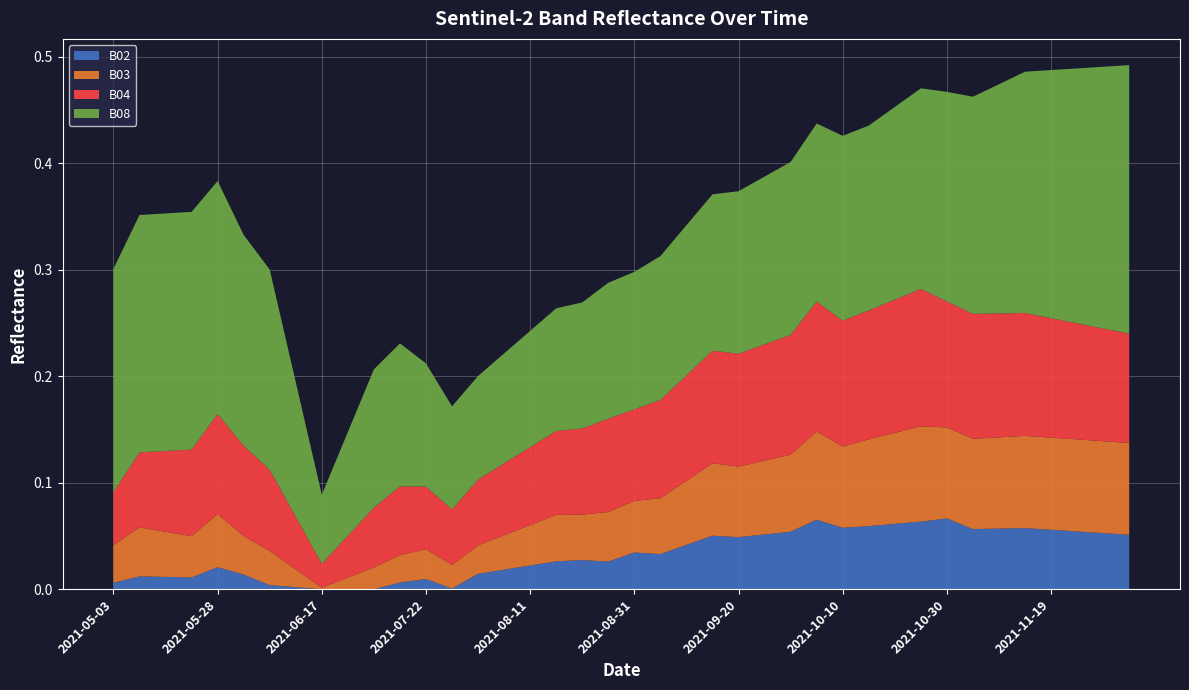

Reading left to right, list all the values displayed in this chart.

B02: 2021-05-03=0.0	2021-05-08=0.0	2021-05-18=0.0	2021-05-23=0.0	2021-05-28=0.0	2021-06-02=0.0	2021-06-07=0.0	2021-06-12=0.0	2021-06-17=0.0	2021-06-22=0.0	2021-07-07=0.0	2021-07-17=0.0	2021-07-22=0.0	2021-07-27=0.0	2021-08-01=0.0	2021-08-06=0.0	2021-08-11=0.0	2021-08-16=0.0	2021-08-21=0.0	2021-08-26=0.0	2021-08-31=0.0	2021-09-05=0.0	2021-09-10=0.0	2021-09-15=0.1	2021-09-20=0.0	2021-09-25=0.1	2021-09-30=0.1	2021-10-05=0.1	2021-10-10=0.1	2021-10-15=0.1	2021-10-20=0.1	2021-10-25=0.1	2021-10-30=0.1	2021-11-04=0.1	2021-11-09=0.1	2021-11-14=0.1	2021-11-19=0.1	2021-11-24=0.1	2021-11-29=0.1	2021-12-04=0.1
B03: 2021-05-03=0.0	2021-05-08=0.0	2021-05-18=0.0	2021-05-23=0.0	2021-05-28=0.0	2021-06-02=0.0	2021-06-07=0.0	2021-06-12=0.0	2021-06-17=0.0	2021-06-22=0.0	2021-07-07=0.0	2021-07-17=0.0	2021-07-22=0.0	2021-07-27=0.0	2021-08-01=0.0	2021-08-06=0.0	2021-08-11=0.0	2021-08-16=0.0	2021-08-21=0.0	2021-08-26=0.0	2021-08-31=0.0	2021-09-05=0.1	2021-09-10=0.1	2021-09-15=0.1	2021-09-20=0.1	2021-09-25=0.1	2021-09-30=0.1	2021-10-05=0.1	2021-10-10=0.1	2021-10-15=0.1	2021-10-20=0.1	2021-10-25=0.1	2021-10-30=0.1	2021-11-04=0.1	2021-11-09=0.1	2021-11-14=0.1	2021-11-19=0.1	2021-11-24=0.1	2021-11-29=0.1	2021-12-04=0.1
B04: 2021-05-03=0.0	2021-05-08=0.1	2021-05-18=0.1	2021-05-23=0.1	2021-05-28=0.1	2021-06-02=0.1	2021-06-07=0.1	2021-06-12=0.0	2021-06-17=0.0	2021-06-22=0.0	2021-07-07=0.1	2021-07-17=0.1	2021-07-22=0.1	2021-07-27=0.1	2021-08-01=0.1	2021-08-06=0.1	2021-08-11=0.1	2021-08-16=0.1	2021-08-21=0.1	2021-08-26=0.1	2021-08-31=0.1	2021-09-05=0.1	2021-09-10=0.1	2021-09-15=0.1	2021-09-20=0.1	2021-09-25=0.1	2021-09-30=0.1	2021-10-05=0.1	2021-10-10=0.1	2021-10-15=0.1	2021-10-20=0.1	2021-10-25=0.1	2021-10-30=0.1	2021-11-04=0.1	2021-11-09=0.1	2021-11-14=0.1	2021-11-19=0.1	2021-11-24=0.1	2021-11-29=0.1	2021-12-04=0.1
B08: 2021-05-03=0.2	2021-05-08=0.2	2021-05-18=0.2	2021-05-23=0.2	2021-05-28=0.2	2021-06-02=0.2	2021-06-07=0.2	2021-06-12=0.1	2021-06-17=0.1	2021-06-22=0.1	2021-07-07=0.1	2021-07-17=0.1	2021-07-22=0.1	2021-07-27=0.1	2021-08-01=0.1	2021-08-06=0.1	2021-08-11=0.1	2021-08-16=0.1	2021-08-21=0.1	2021-08-26=0.1	2021-08-31=0.1	2021-09-05=0.1	2021-09-10=0.1	2021-09-15=0.1	2021-09-20=0.2	2021-09-25=0.2	2021-09-30=0.2	2021-10-05=0.2	2021-10-10=0.2	2021-10-15=0.2	2021-10-20=0.2	2021-10-25=0.2	2021-10-30=0.2	2021-11-04=0.2	2021-11-09=0.2	2021-11-14=0.2	2021-11-19=0.2	2021-11-24=0.2	2021-11-29=0.2	2021-12-04=0.3